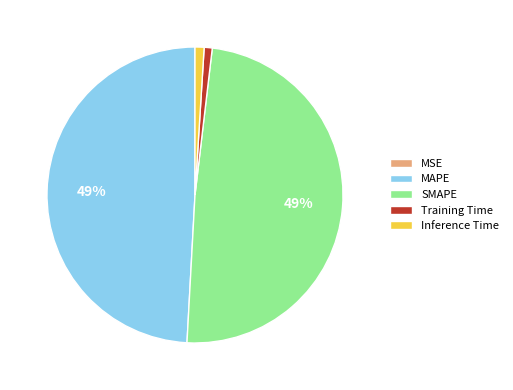

Which has a higher value, SMAPE or Training Time?

SMAPE